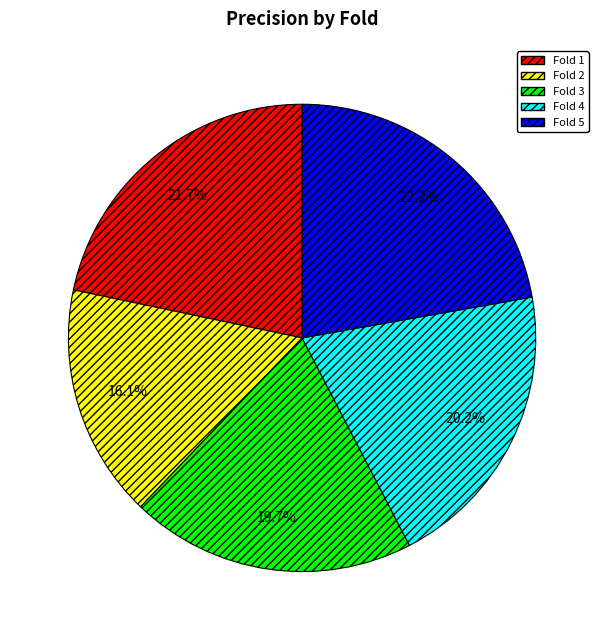

To the nearest percent, what portion does Fold 2 represent?

16%